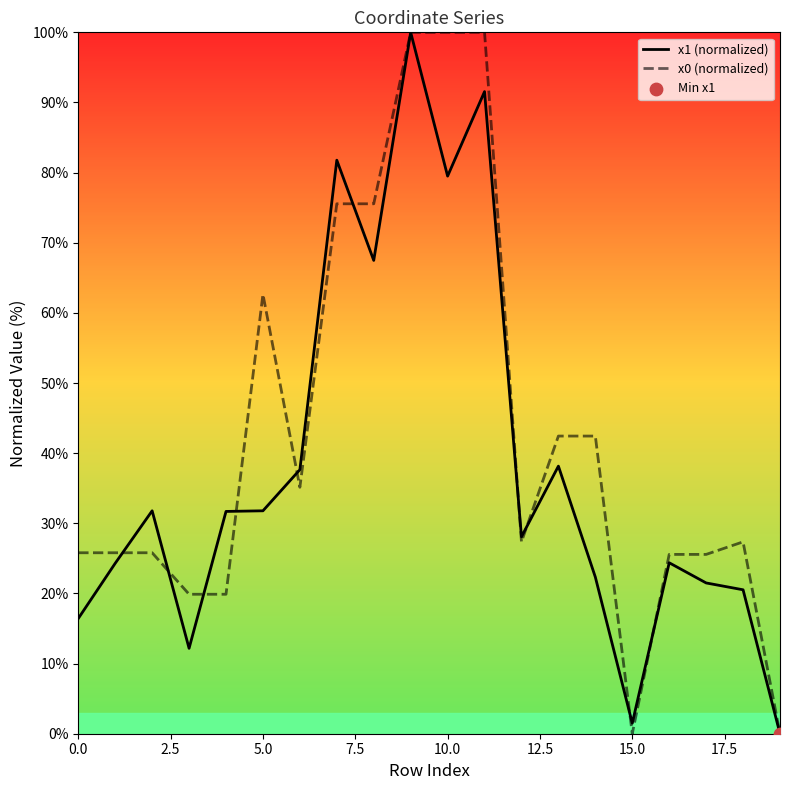

Which series has the widest spread of Y values?

x1 (normalized)